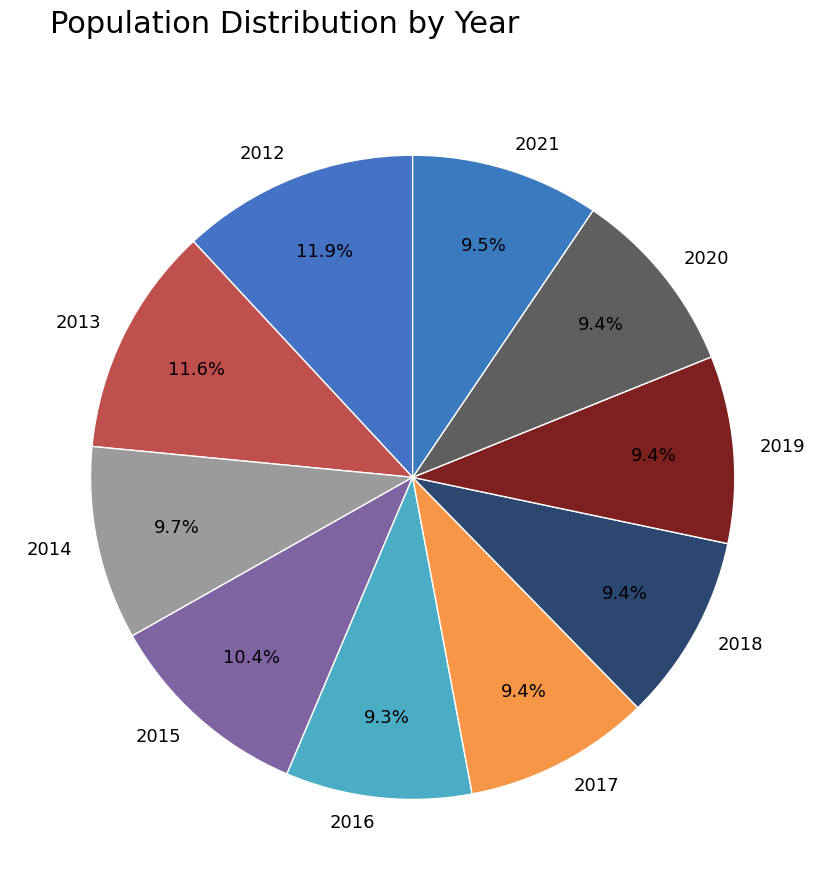

To the nearest percent, what is the difference between the 2012 and 2021 slice percentages?

2%